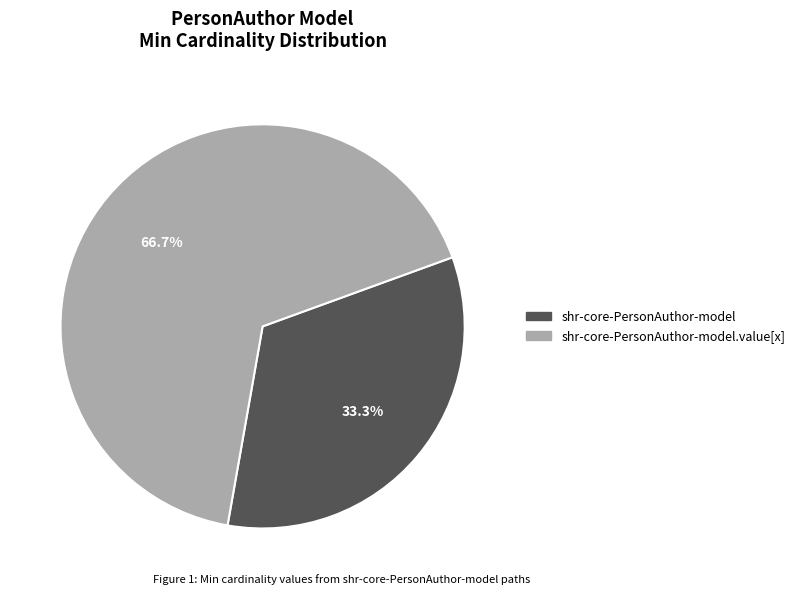

Is there a majority slice in this chart?

Yes